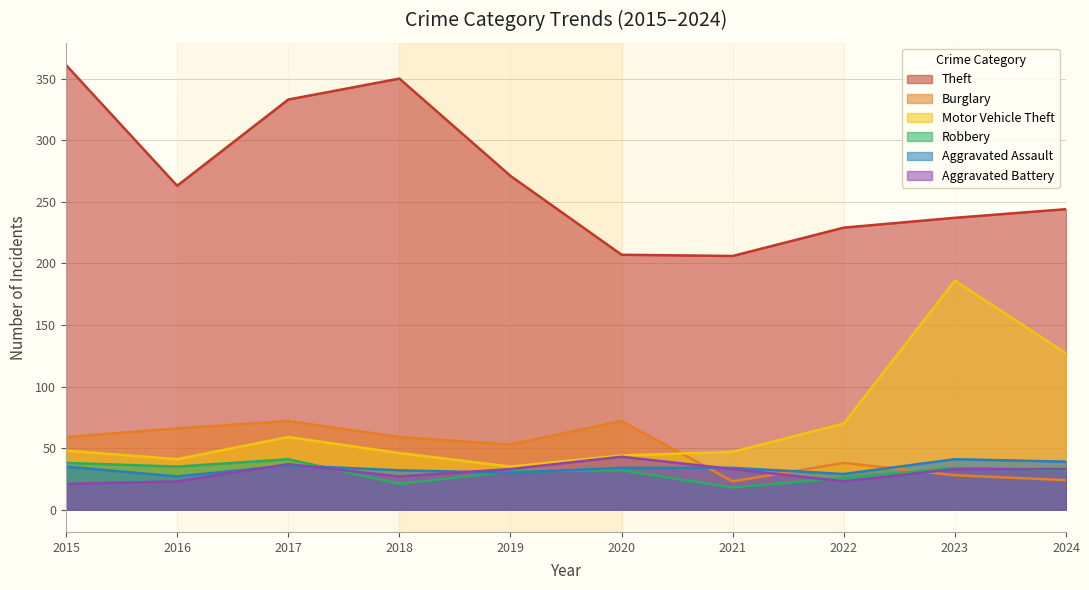

At how many categories does at least one series exceed 153?

10